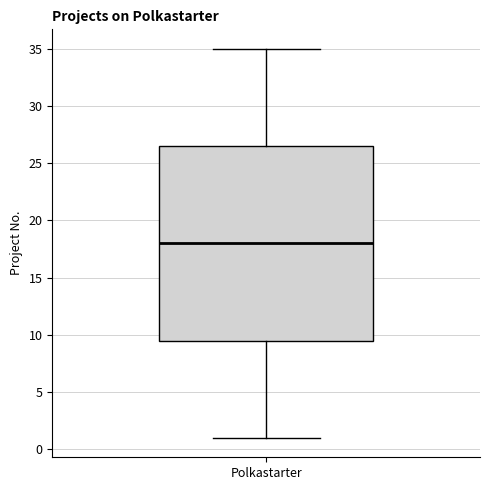

Transcribe this box plot: give where the median line is, the range the box spans, and where the two whiskers end, as read against the y-axis. The values are not printed on the chart, so give them approximately, as read against the axis.

median 18.0, box 9.5 to 26.5, whiskers 1.0 to 35.0